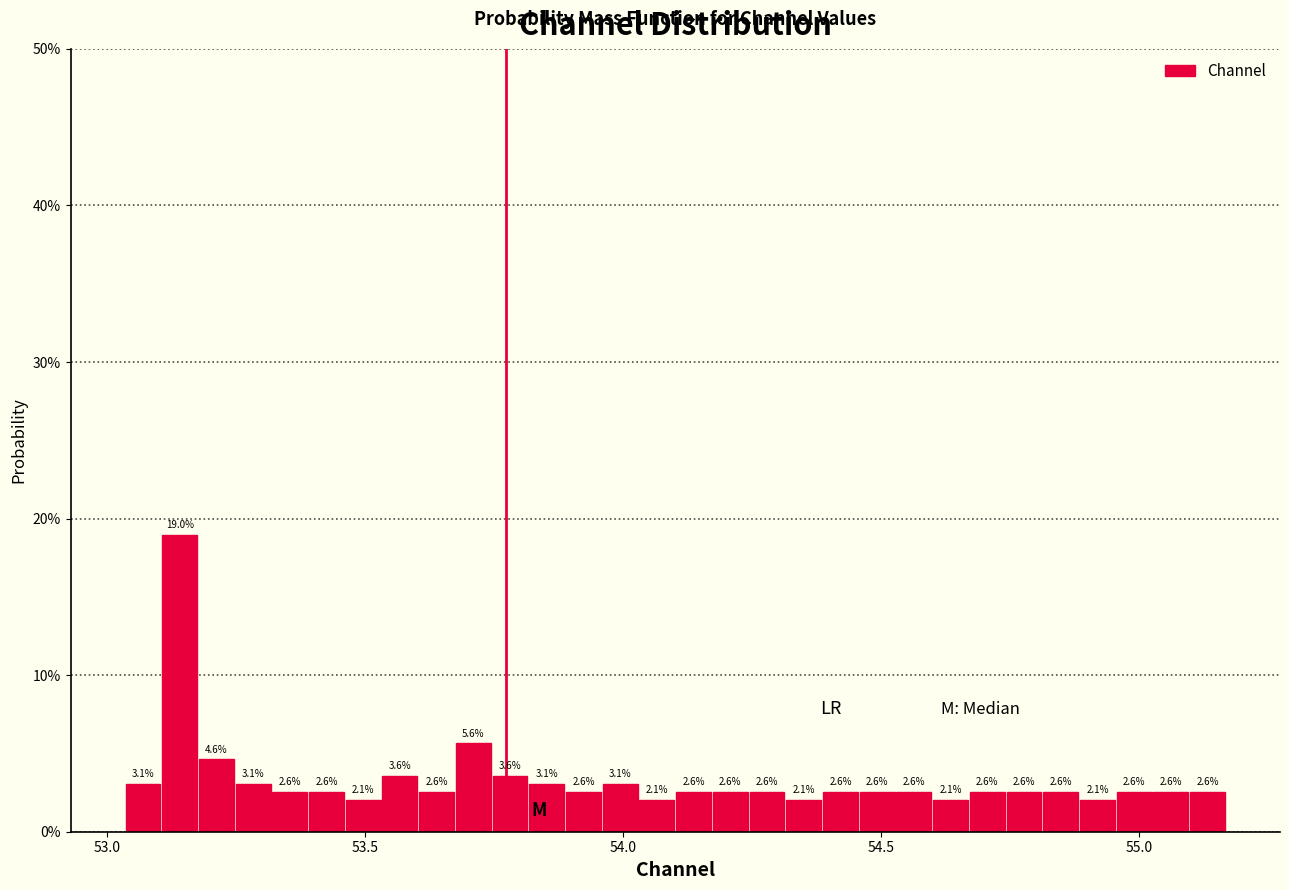

Around what value on the x-axis is the tallest bar? Give the approximate position of its centre, as read against the axis.

53.15